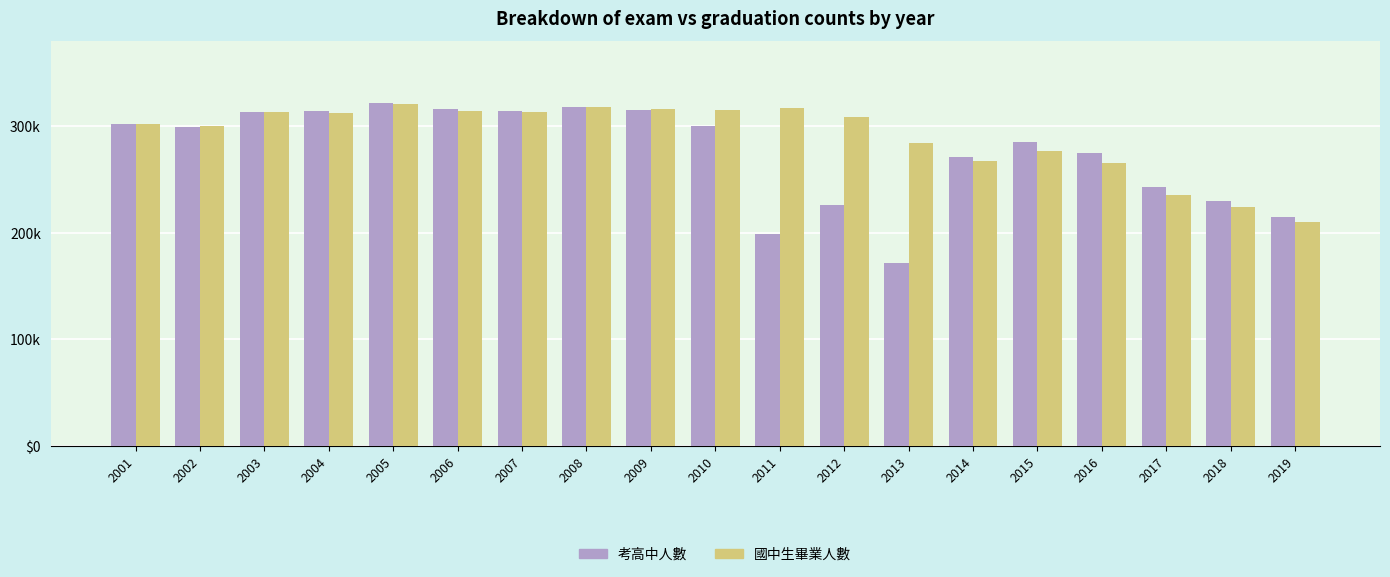

Does the chart contain any negative values?

No